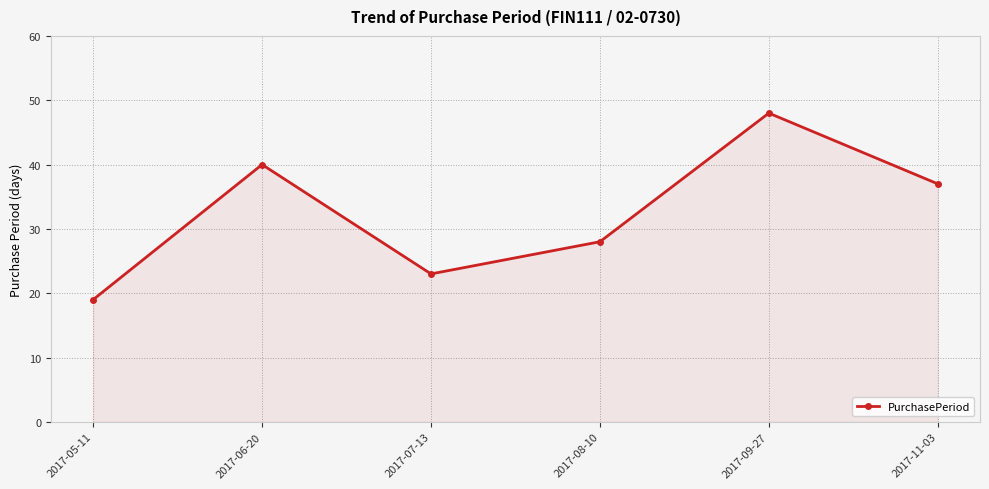

What is the value of the 1st point from the left?

19